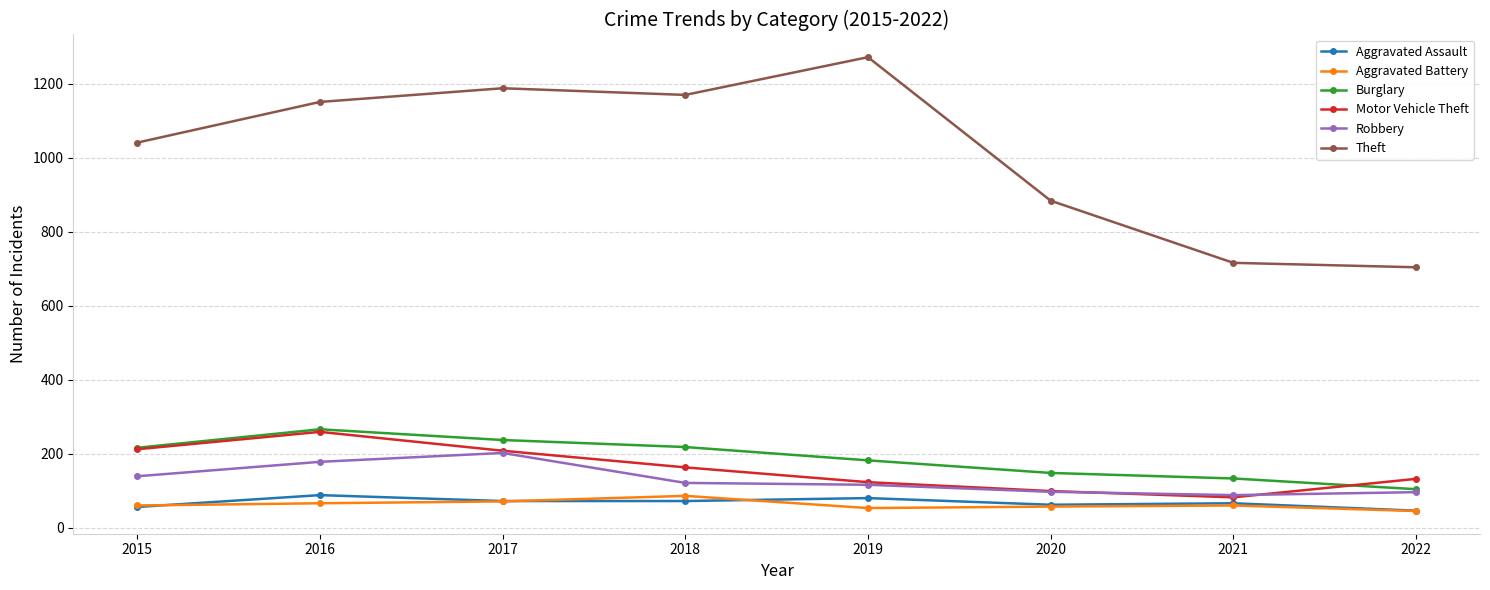

The value of Robbery at 2022 is 96. True or false?

True